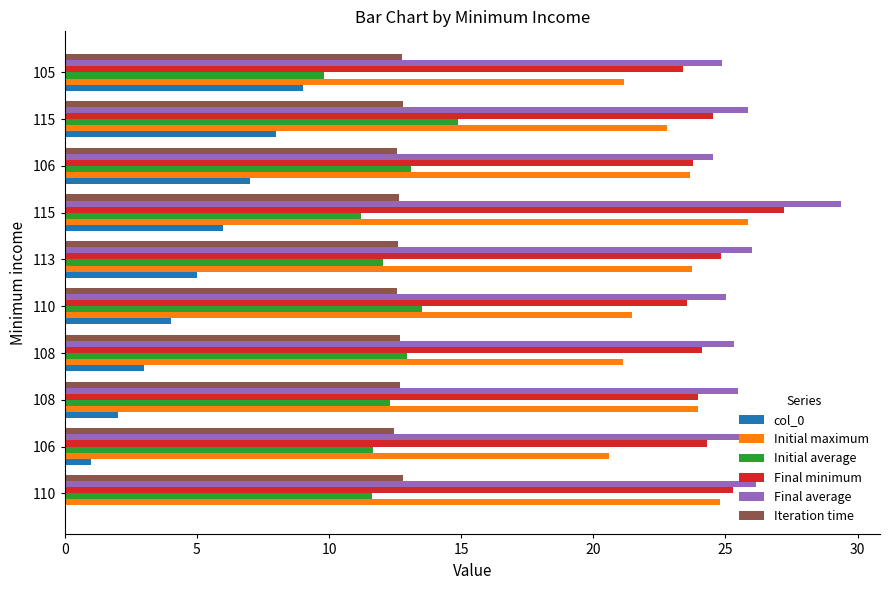

Which series has the largest total across all categories?

Final average